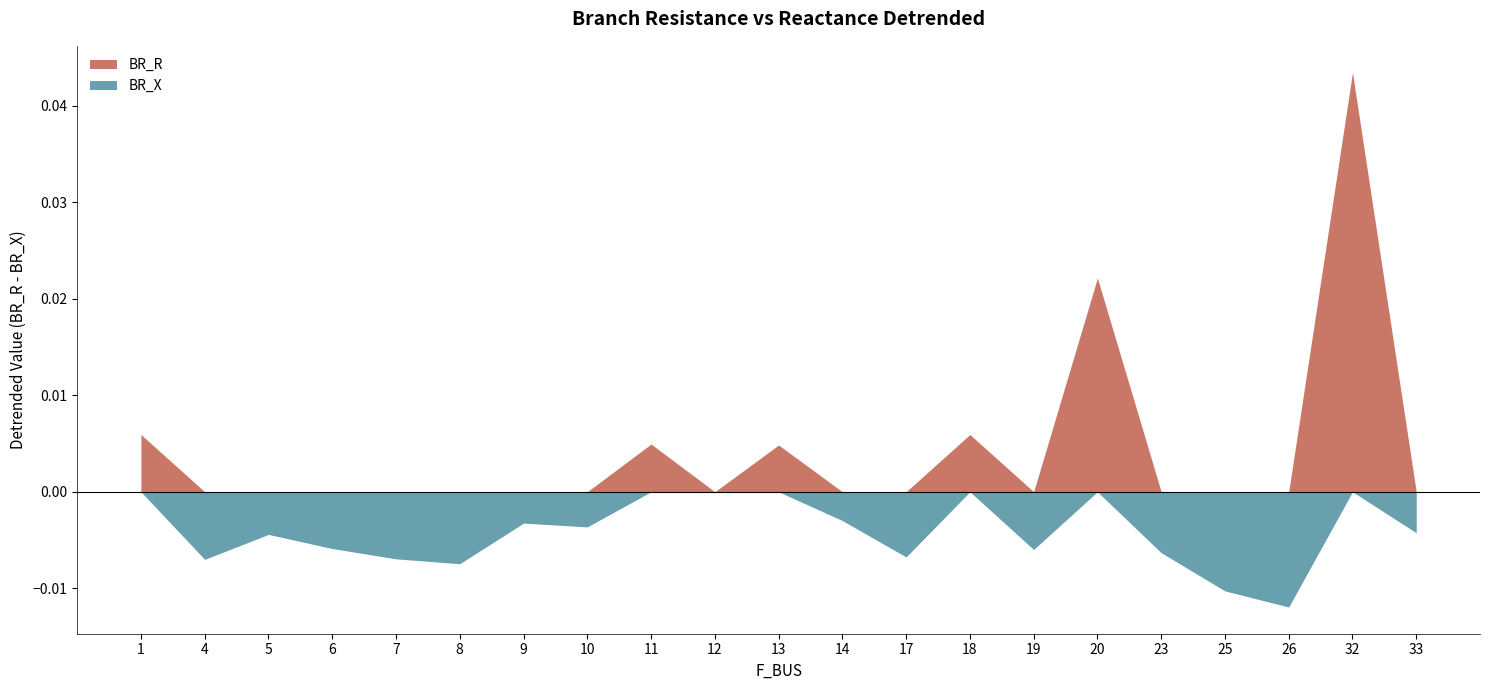

The value of BR_R at 19 is 0.0. True or false?

True